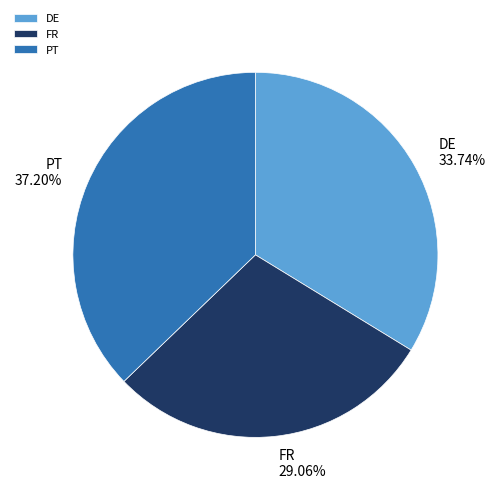

Rank the categories by value from highest to lowest.

PT, DE, FR